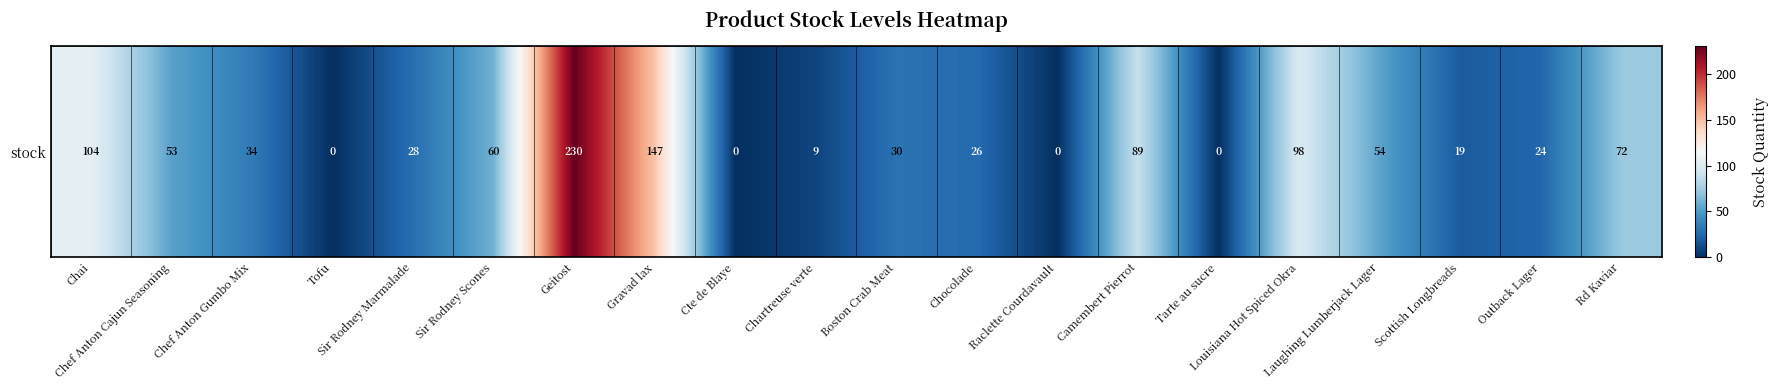

True or false: the data shows 0 at Raclette Courdavault.

True